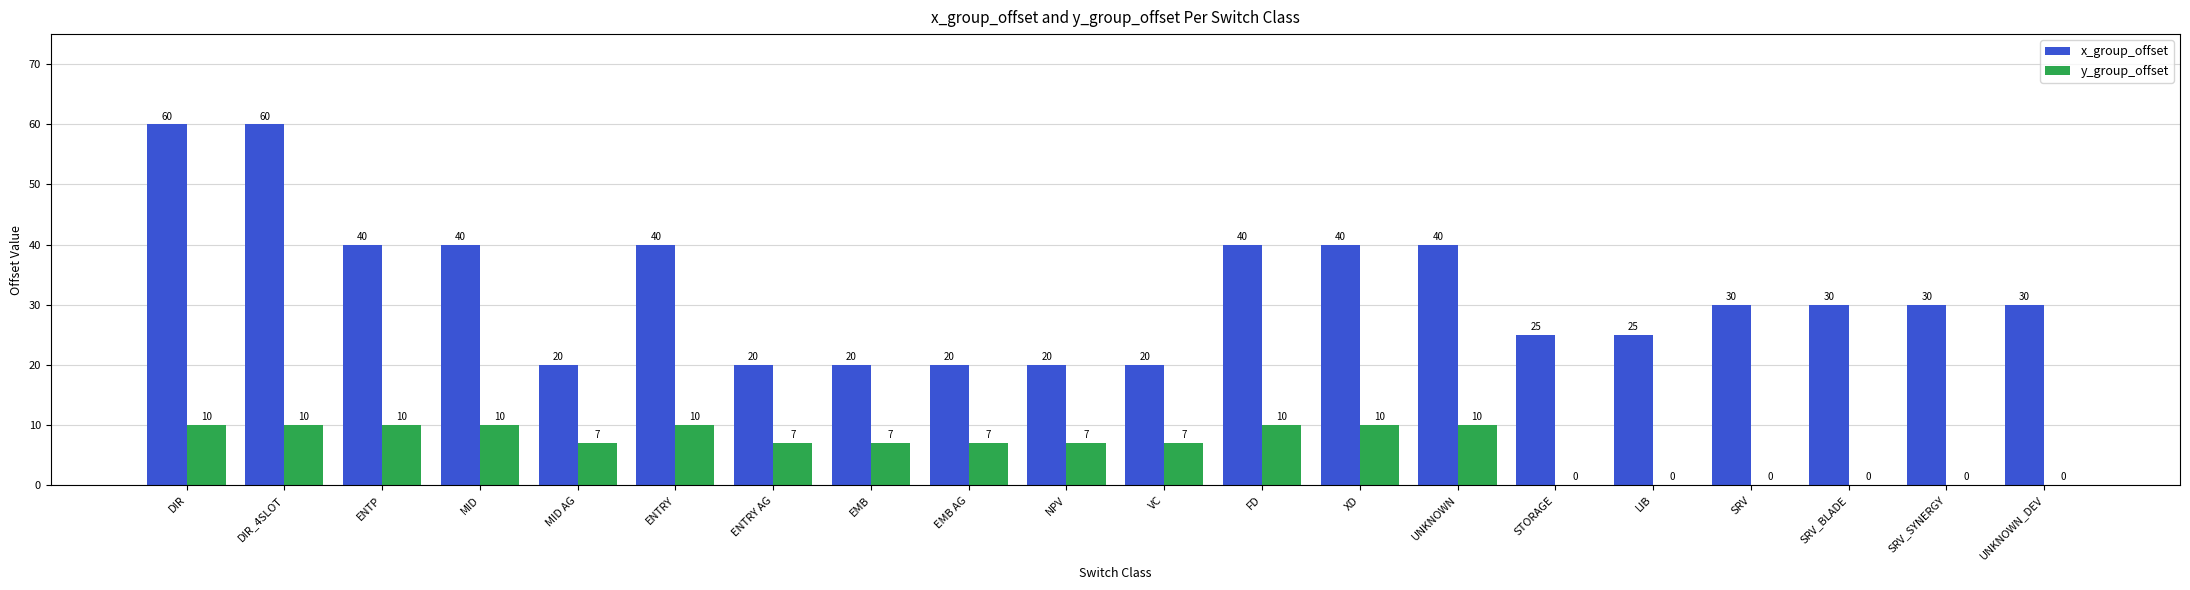

Is it true that x_group_offset equals 40 at FD?

True